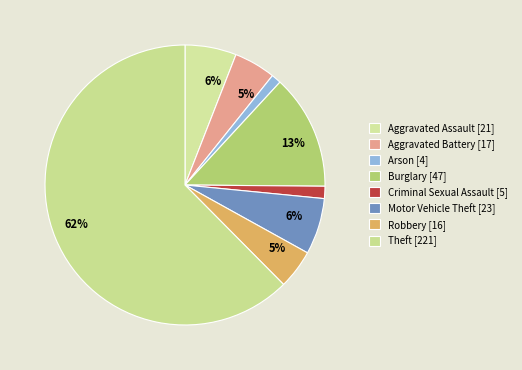

Which category has the biggest portion of the pie?

Theft